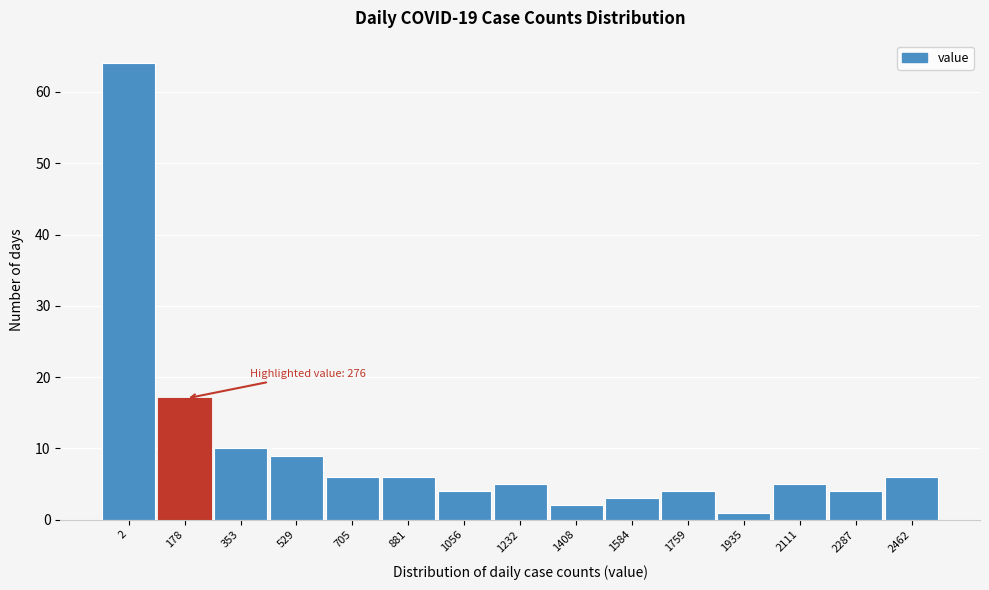

Reading left to right, transcribe all the data shown in this chart.

64	17	10	9	6	6	4	5	2	3	4	1	5	4	6